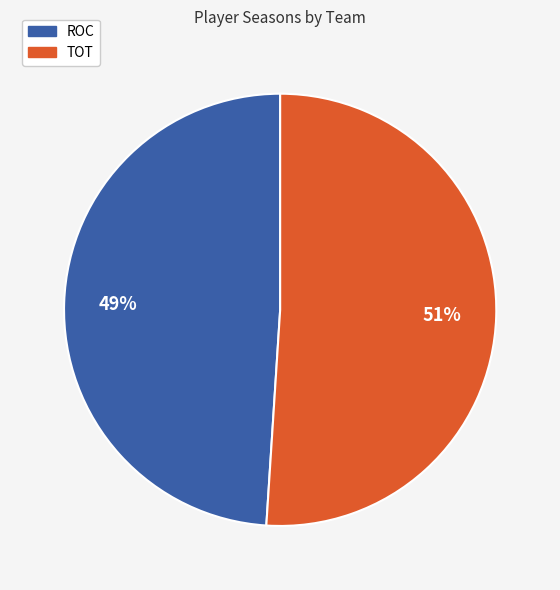

Rank the categories by value from highest to lowest.

TOT, ROC